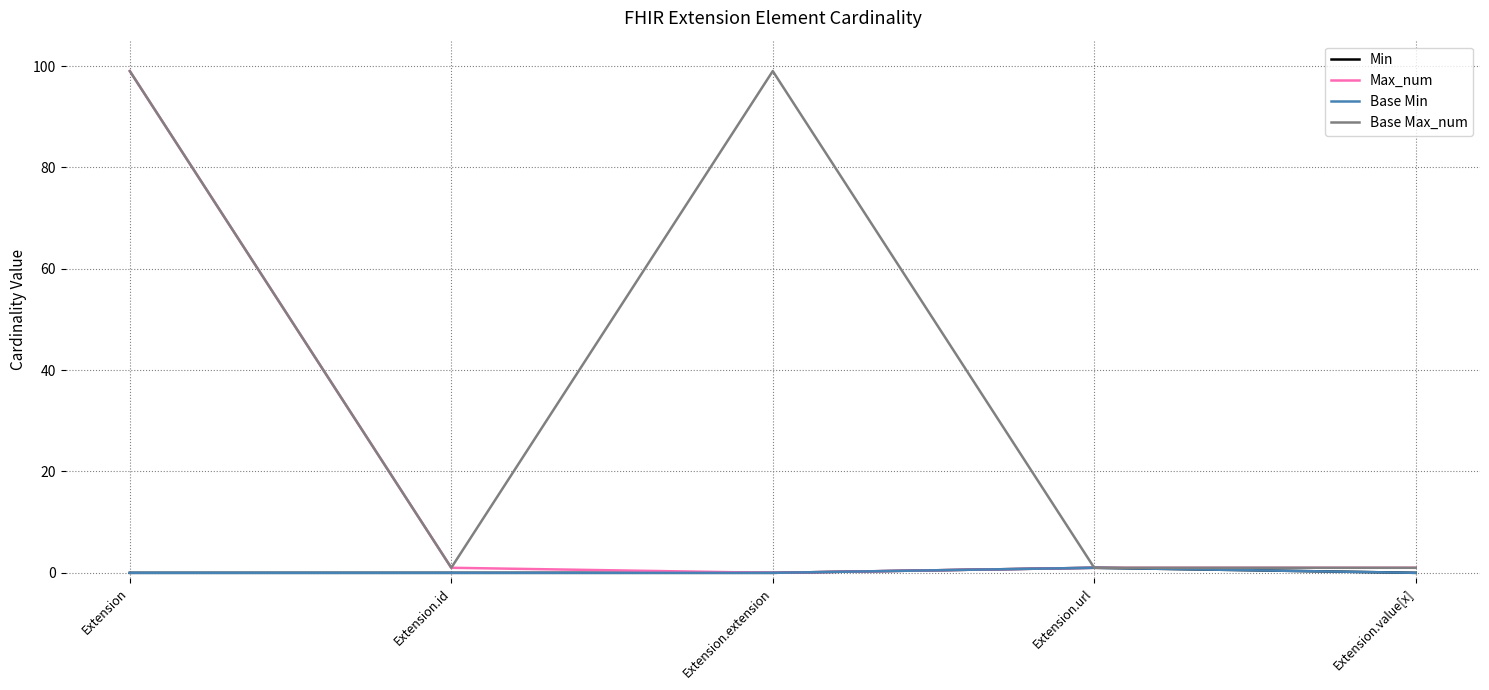

Is this an area chart (filled region under the line)?

No